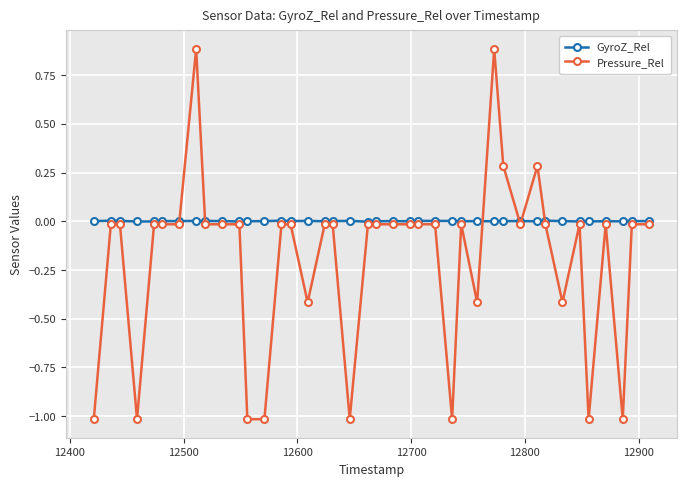

What is the greatest value displayed?

0.9